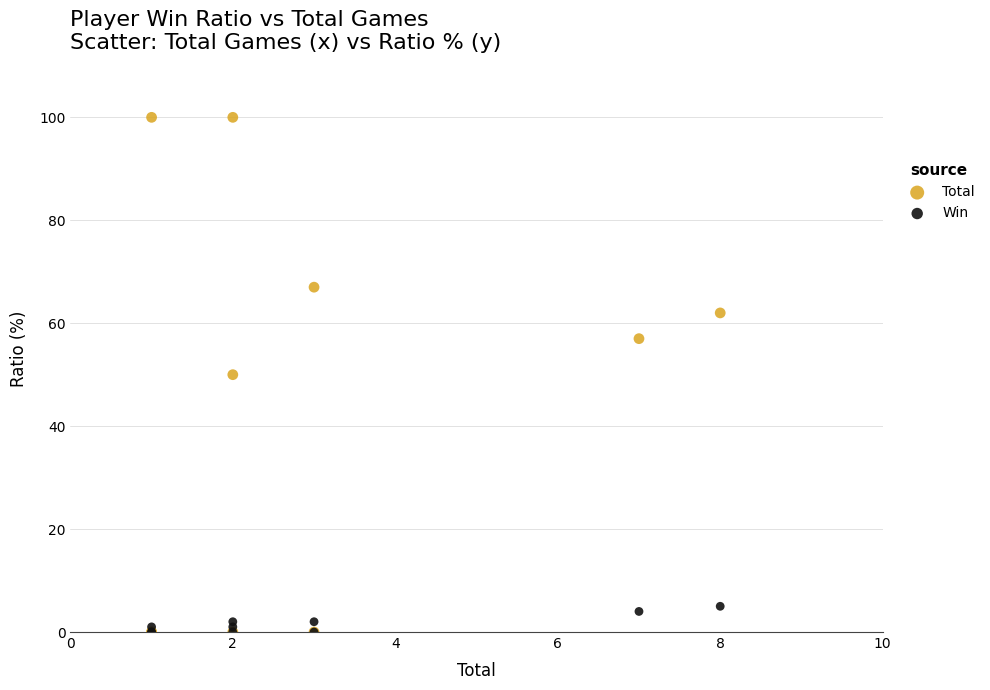

Which series has the widest spread of Y values?

Total